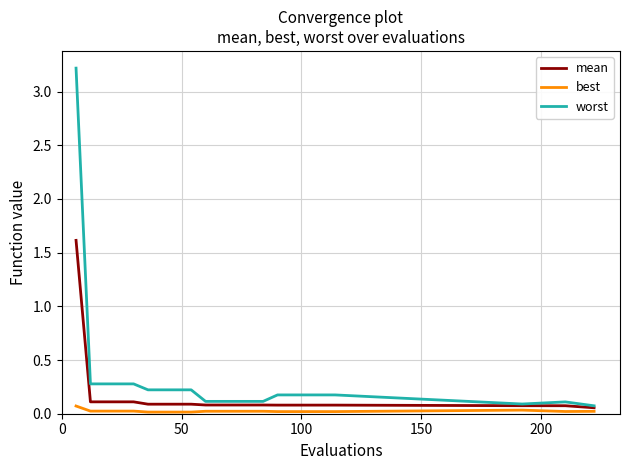

Which series has the largest total across all categories?

worst